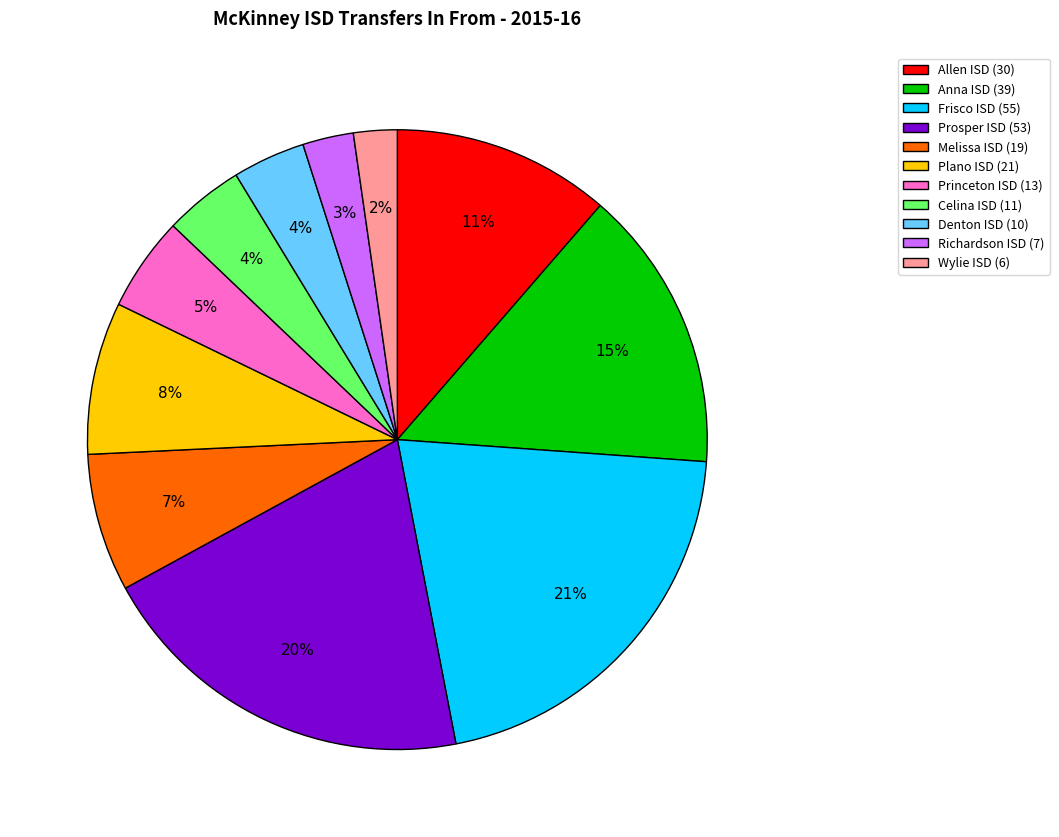

Is the sum of Prosper ISD (53) and Allen ISD (30) greater than half?

No